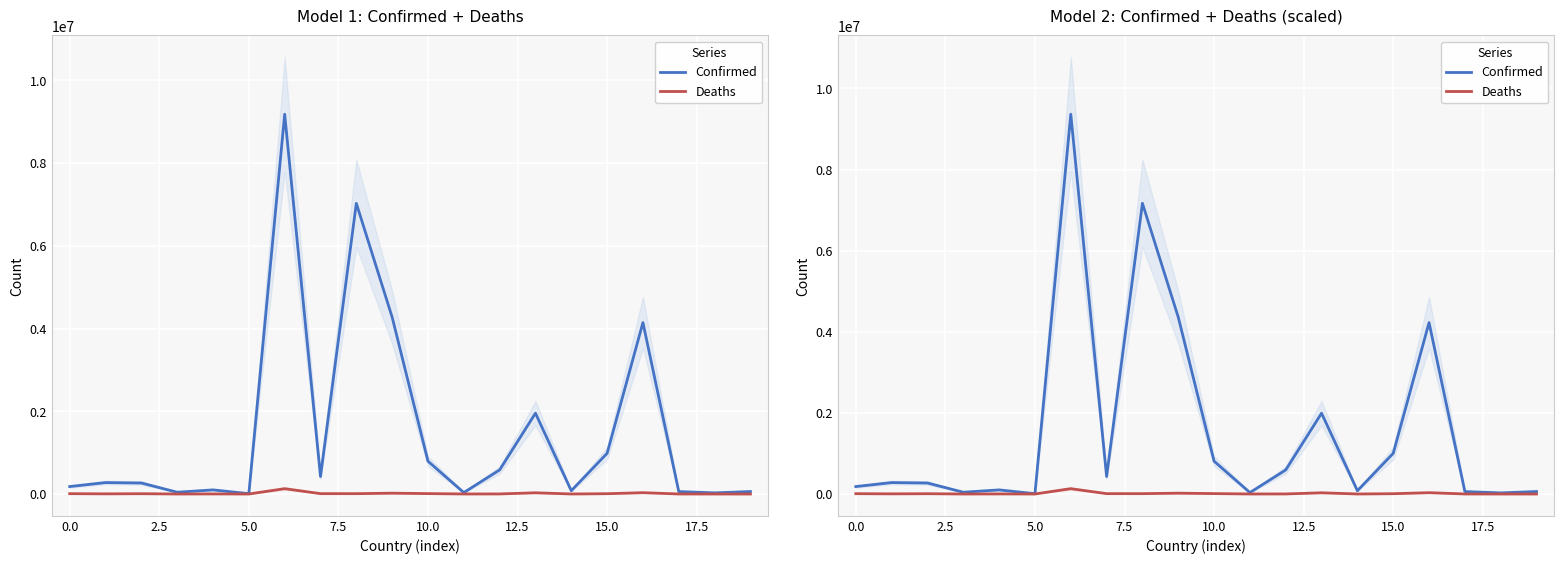

How many data points in Confirmed are less than 281398?

10